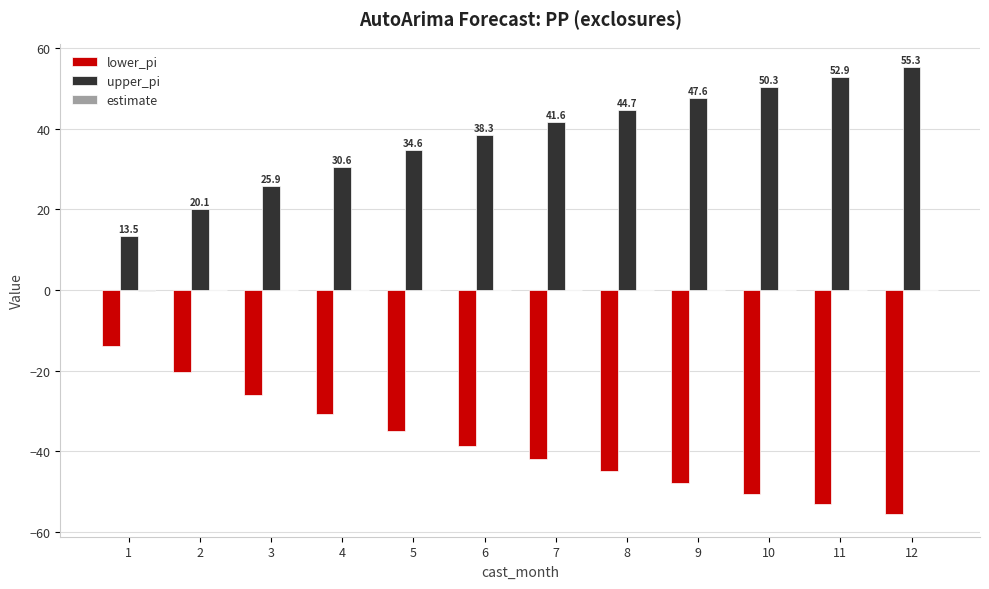

At which label is upper_pi closest to 34?

5